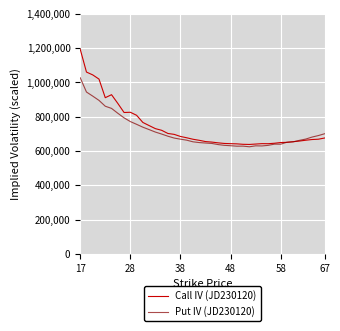

What is the smallest value displayed?

624600.0